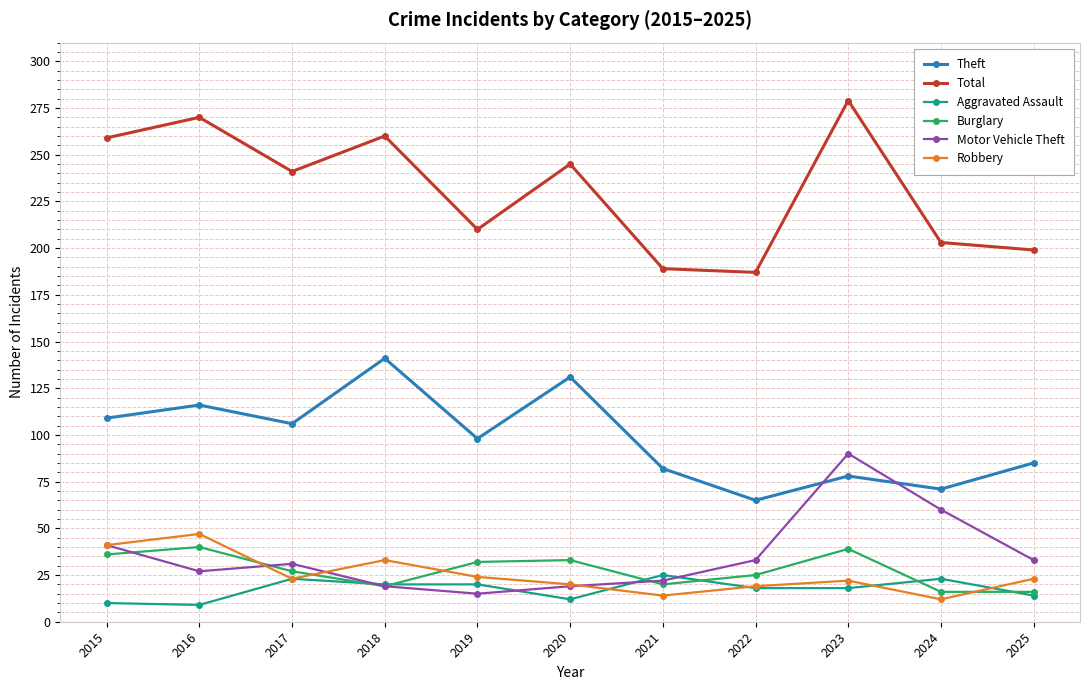

Read the Motor Vehicle Theft value at 2018.

19